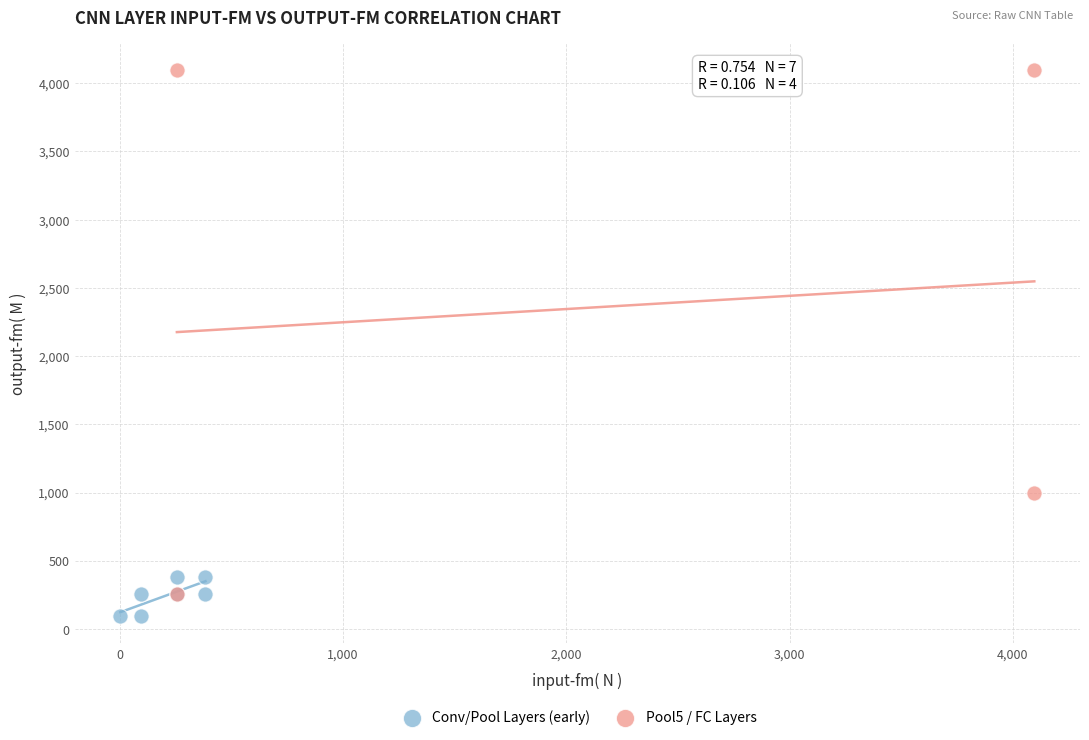

Which series contains the highest Y value?

Pool5 / FC Layers